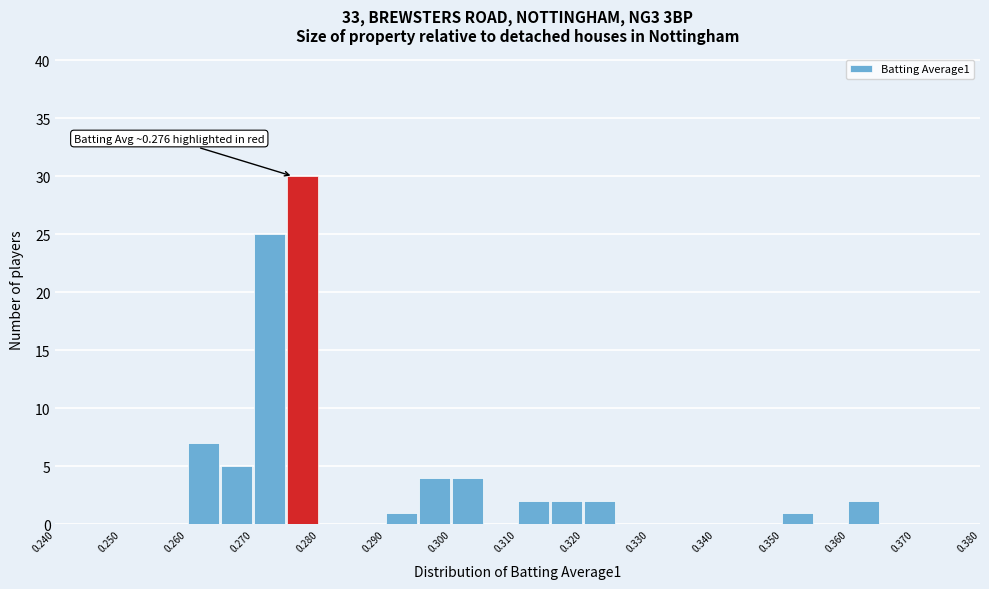

Over which range of the x-axis is the bar tallest?

0.275 to 0.280